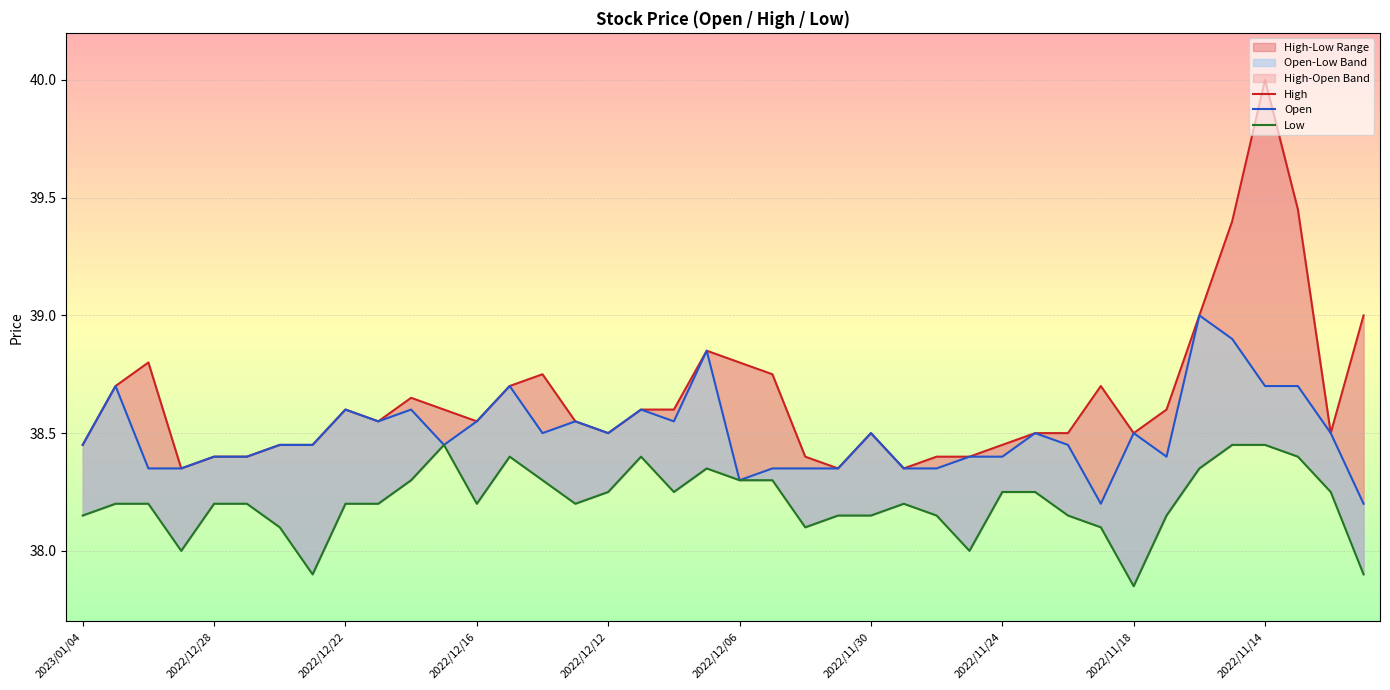

What is the value of the Open point at the 15th from the left?

38.5